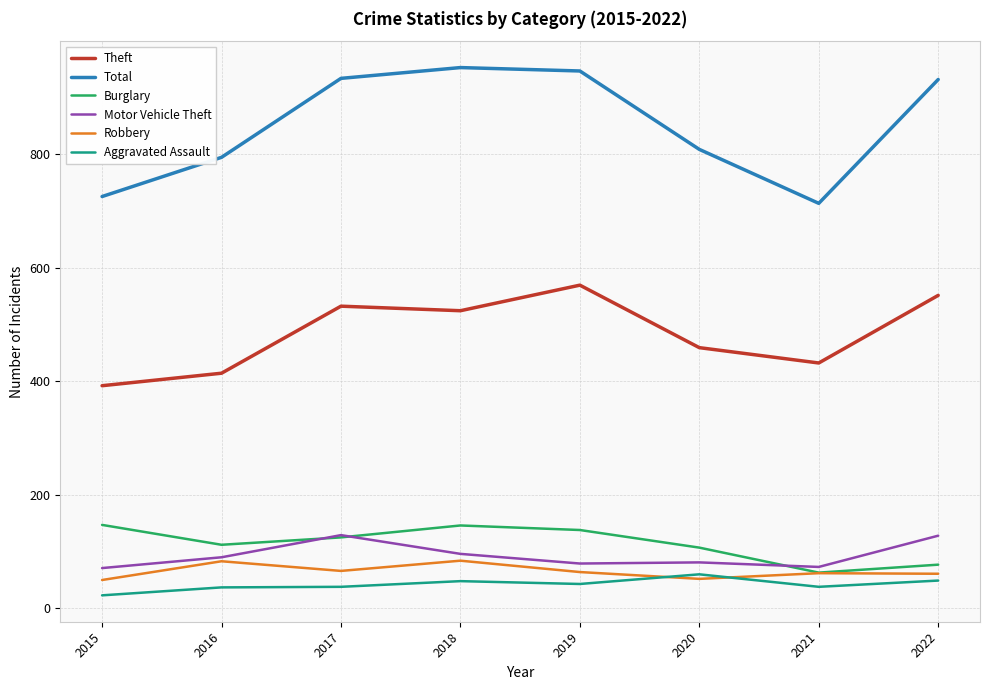

What is the sum of all Motor Vehicle Theft values?

747